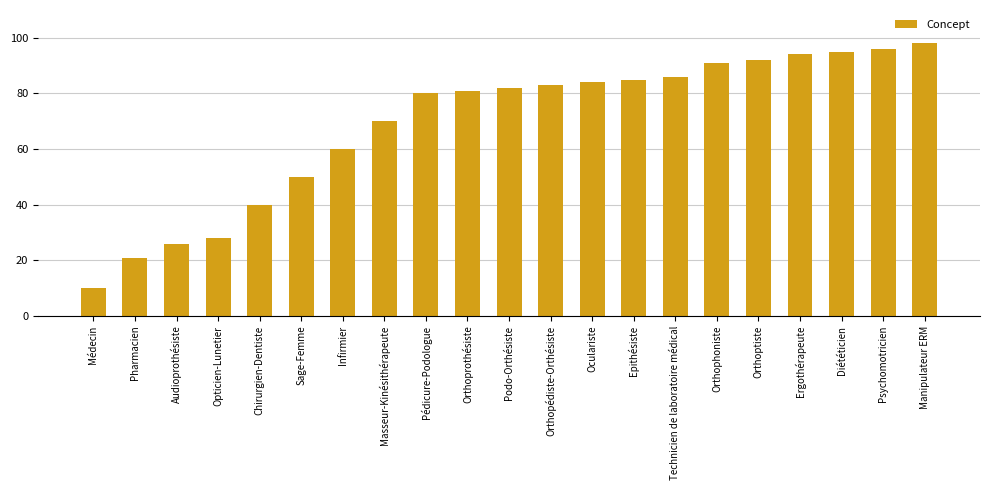

Reading left to right, what are all the values shown in this chart?

Médecin=10	Pharmacien=21	Audioprothésiste=26	Opticien-Lunetier=28	Chirurgien-Dentiste=40	Sage-Femme=50	Infirmier=60	Masseur-Kinésithérapeute=70	Pédicure-Podologue=80	Orthoprothésiste=81	Podo-Orthésiste=82	Orthopédiste-Orthésiste=83	Oculariste=84	Epithésiste=85	Technicien de laboratoire médical=86	Orthophoniste=91	Orthoptiste=92	Ergothérapeute=94	Diététicien=95	Psychomotricien=96	Manipulateur ERM=98